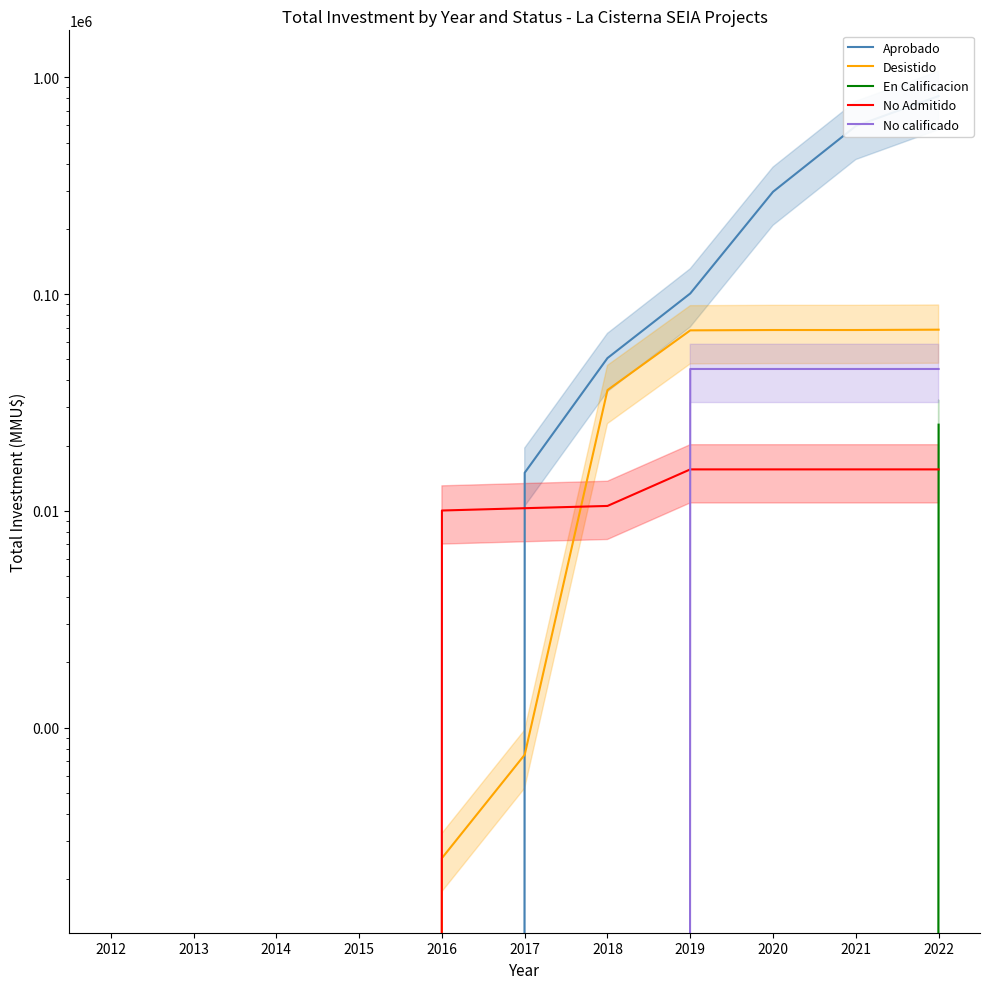

What is the difference between the maximum and minimum values in the No calificado series?

45156